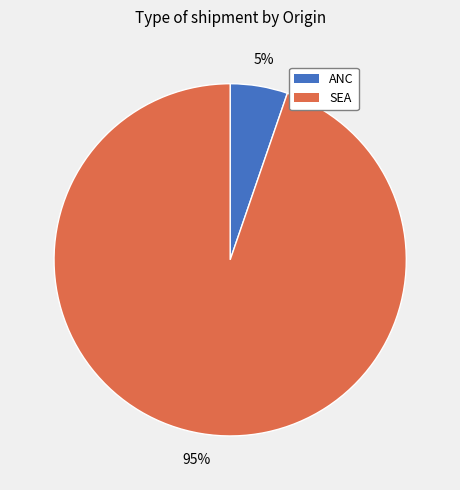

What is the ratio of the value at ANC to the value at SEA?

0.1